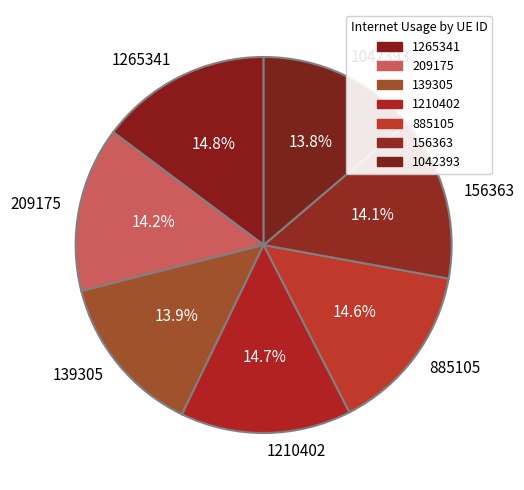

Is there any slice that represents more than half of the pie?

No